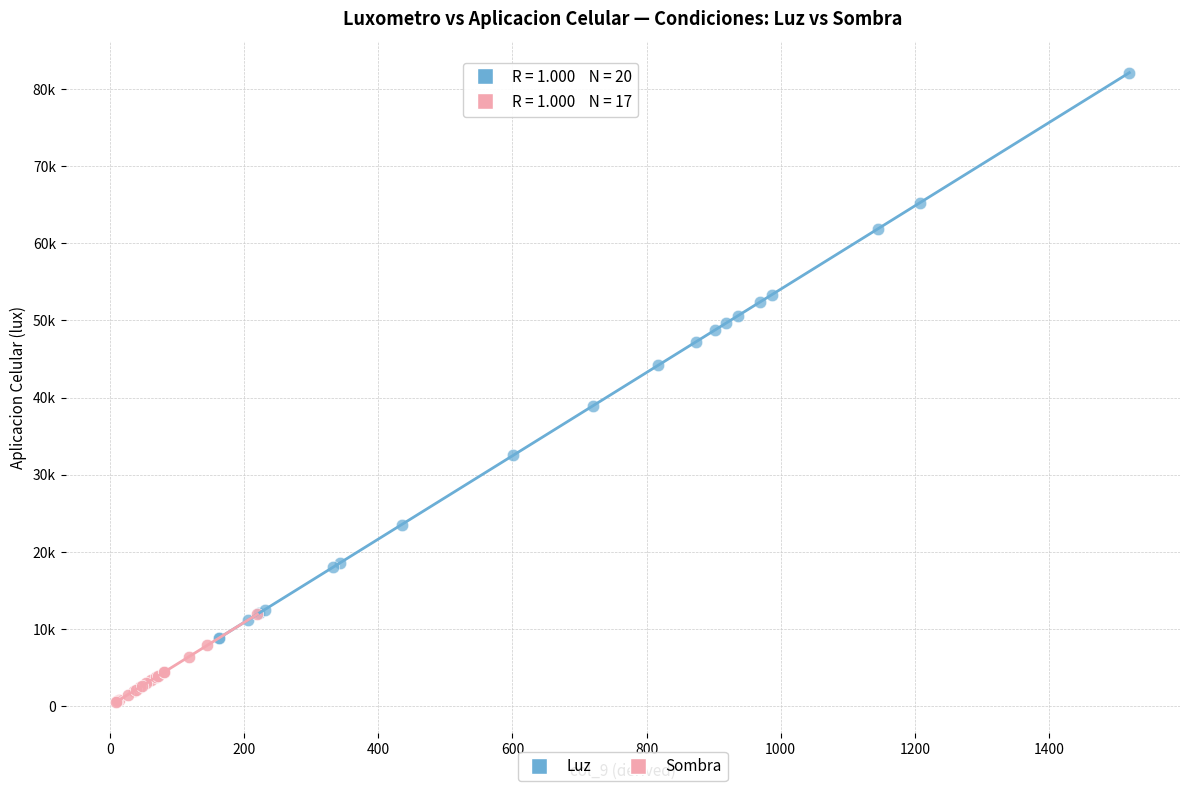

Which series contains the highest Y value?

Luz